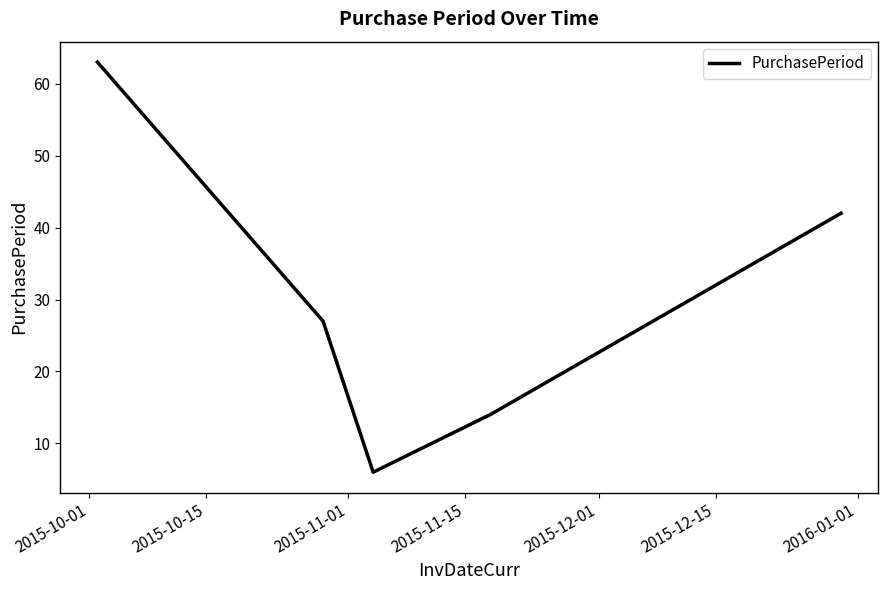

What is the average value?

30